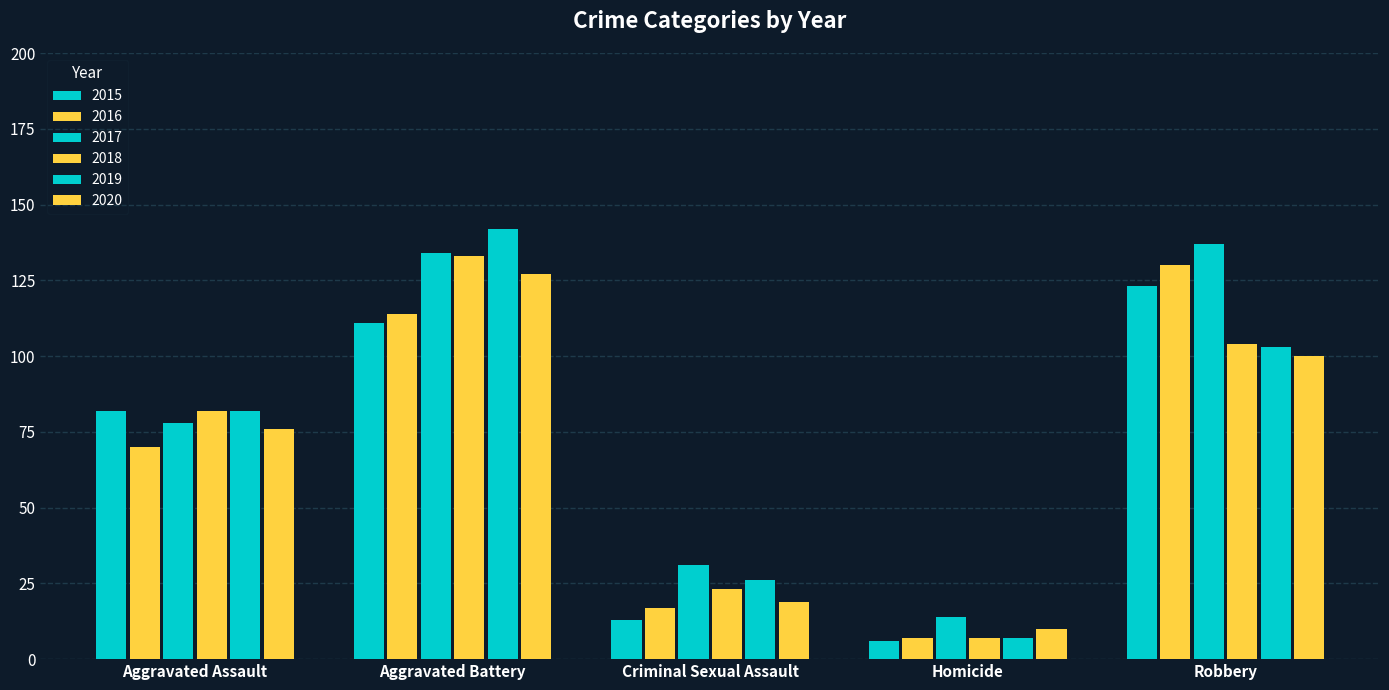

Are the bars horizontal?

No